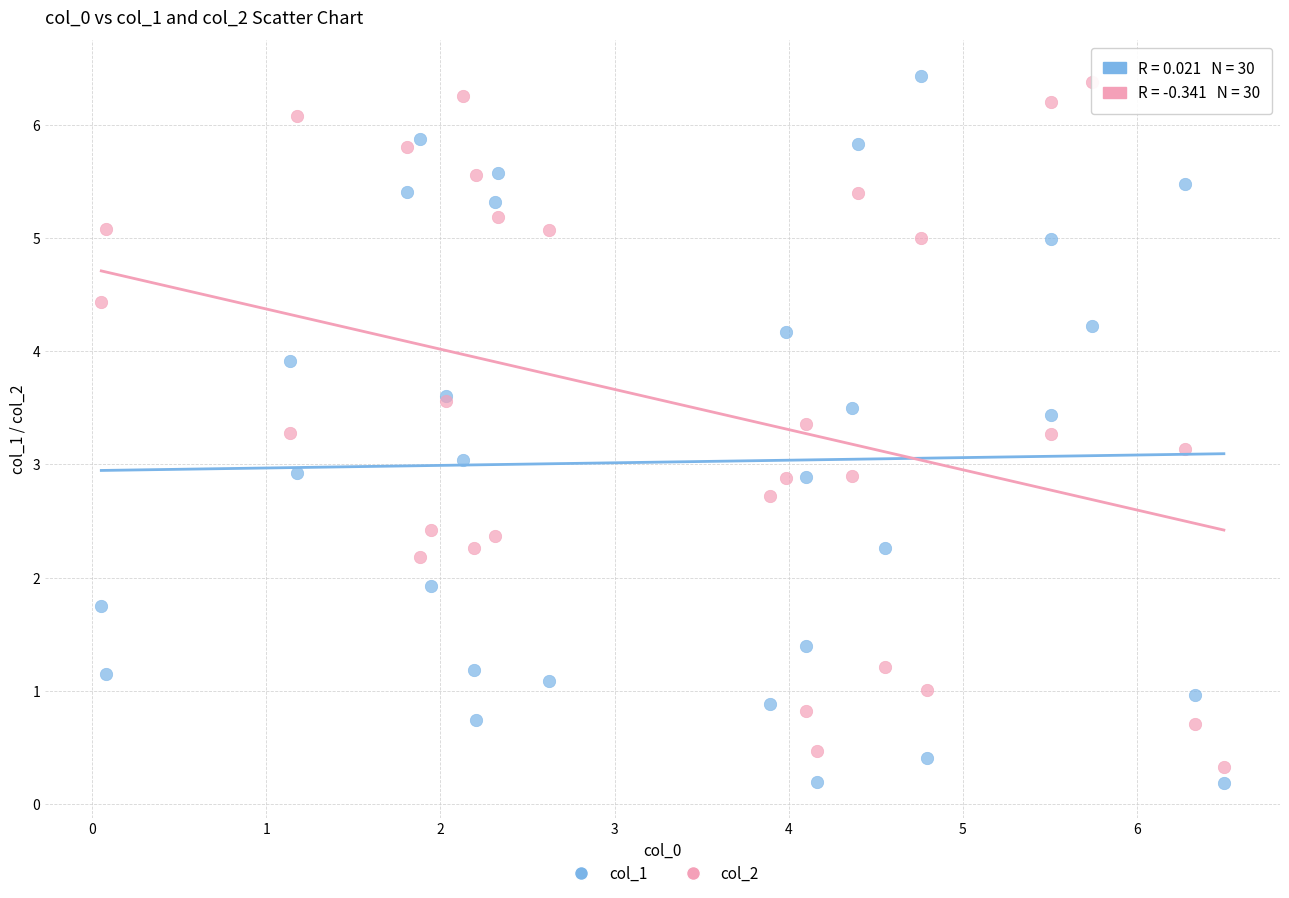

What is the X range (max minus min) for the scatter plot?

6.4